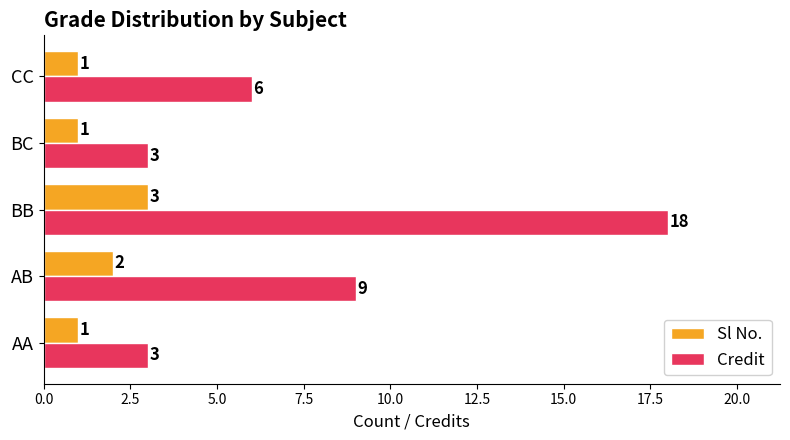

What is the lowest value of the Sl No. series?

1